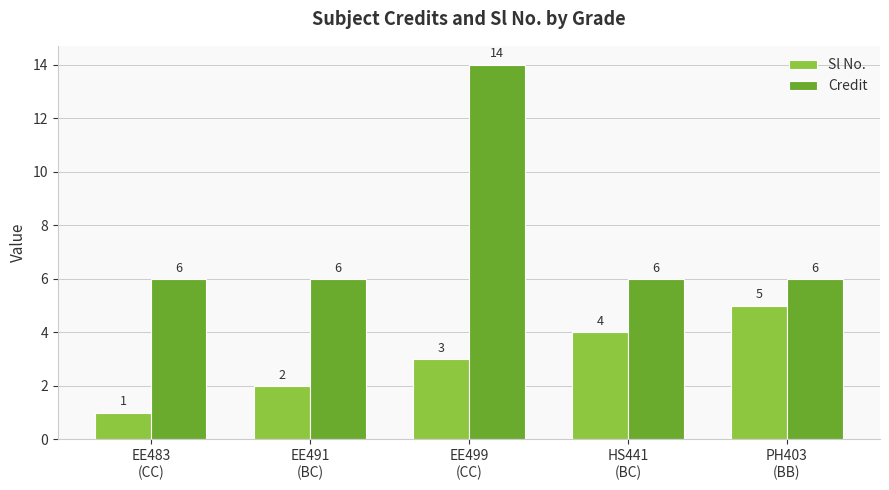

What is the greatest value displayed?

14